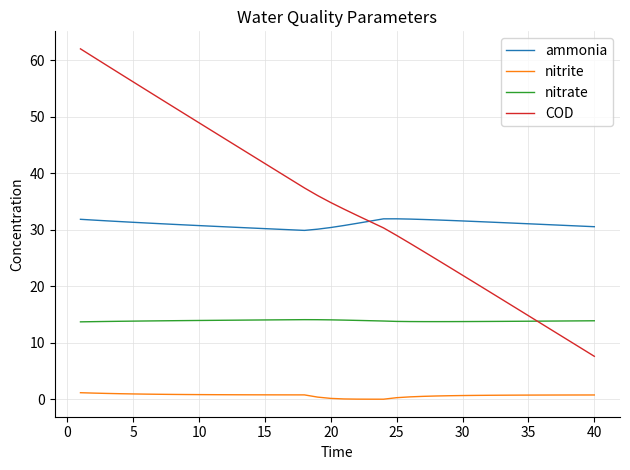

List the series in order of their peak value, highest first.

COD, ammonia, nitrate, nitrite